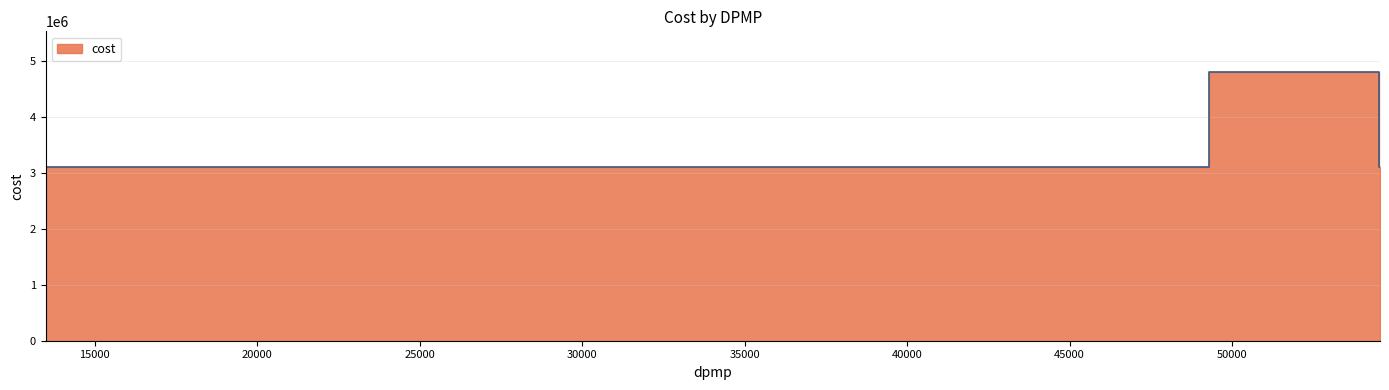

What is the smallest value displayed?

3111202.8